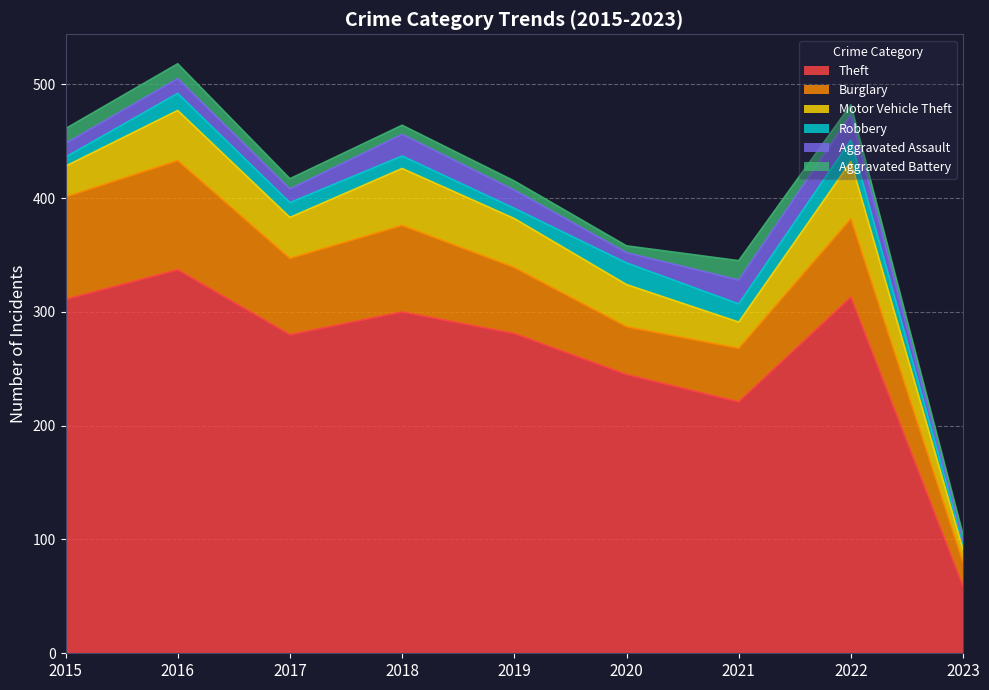

Reading left to right, extract all data points from this chart.

Theft: 2015=311	2016=337	2017=280	2018=300	2019=281	2020=245	2021=221	2022=313	2023=59
Burglary: 2015=90	2016=96	2017=67	2018=76	2019=58	2020=42	2021=47	2022=69	2023=21
Motor Vehicle Theft: 2015=27	2016=44	2017=36	2018=50	2019=43	2020=37	2021=23	2022=50	2023=11
Robbery: 2015=8	2016=15	2017=13	2018=11	2019=9	2020=19	2021=16	2022=19	2023=6
Aggravated Assault: 2015=12	2016=13	2017=12	2018=19	2019=16	2020=9	2021=21	2022=22	2023=2
Aggravated Battery: 2015=13	2016=13	2017=9	2018=8	2019=8	2020=6	2021=17	2022=9	2023=5